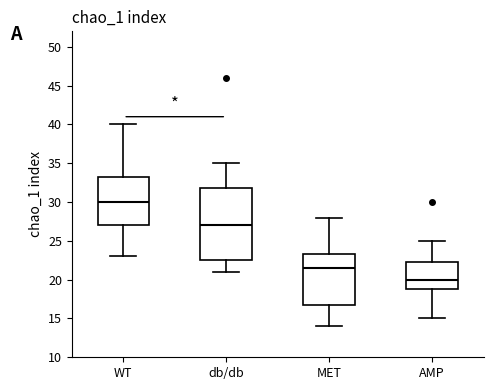

Which box's median line is the lowest?

AMP